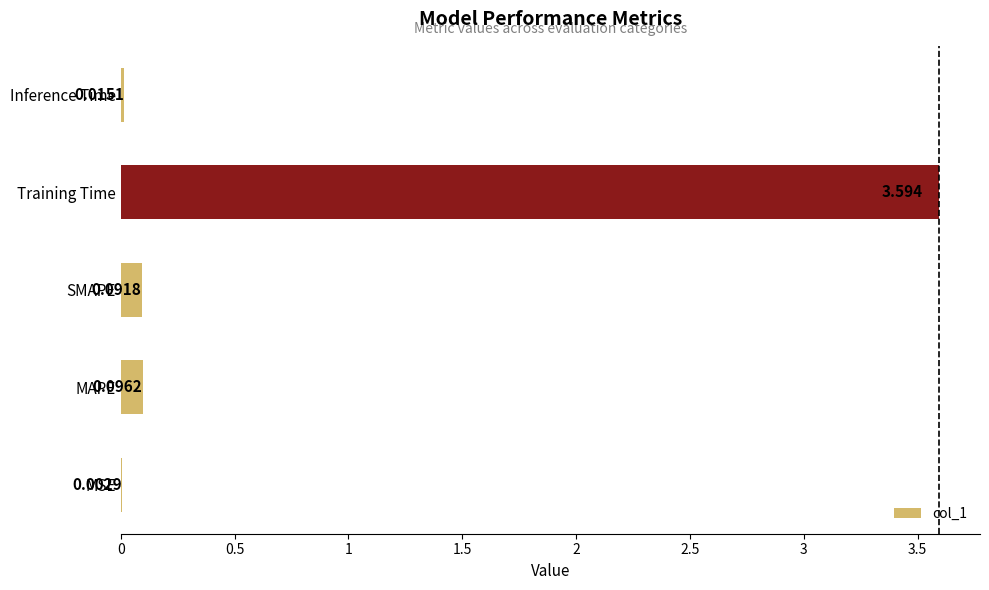

Between MAPE and SMAPE, which is larger?

MAPE